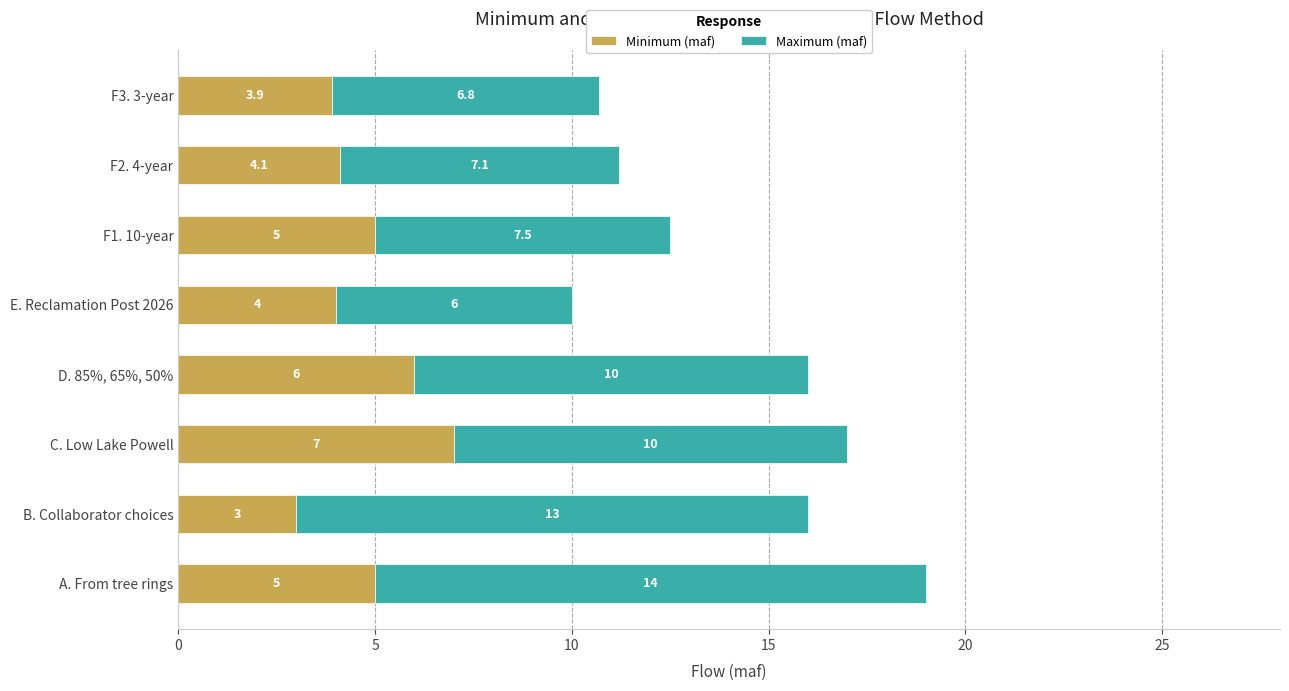

True or false: Minimum (maf) has a value of 4.0 at E. Reclamation Post 2026.

True